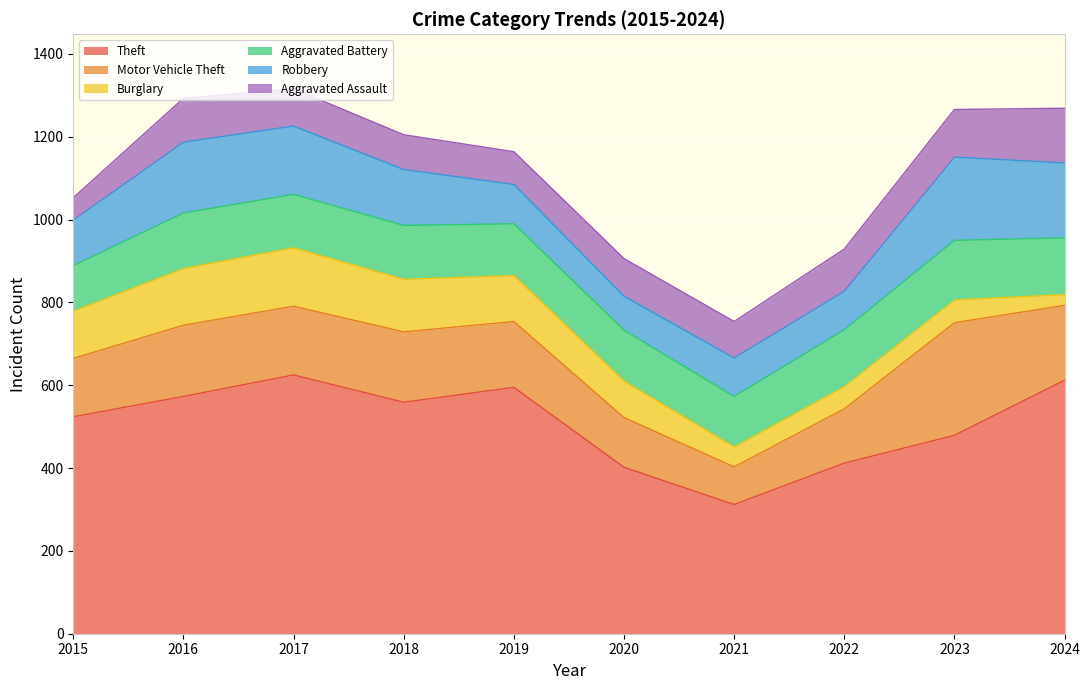

How many lines are shown in the chart?

6